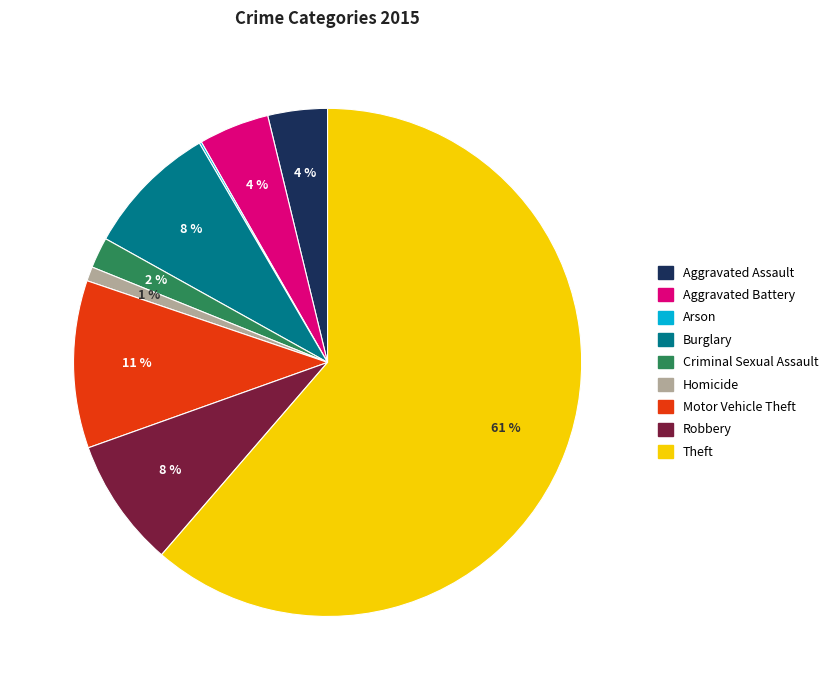

To the nearest percent, what is the average slice percentage?

11%